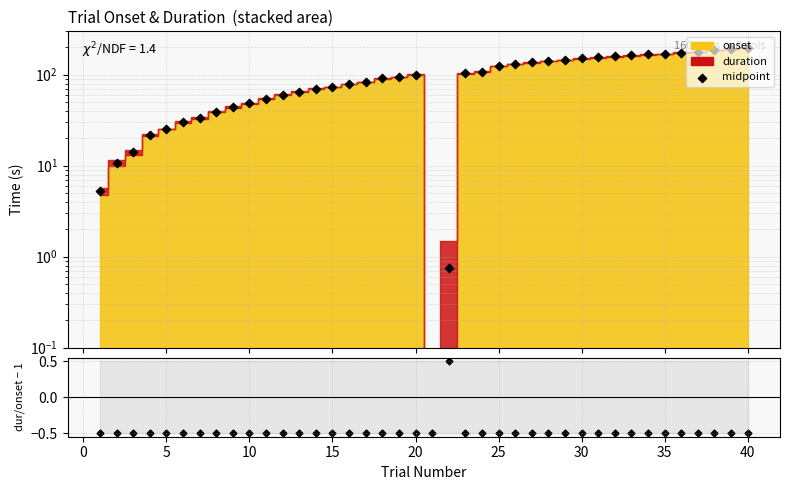

What is the total value across all series at 15?

72.7